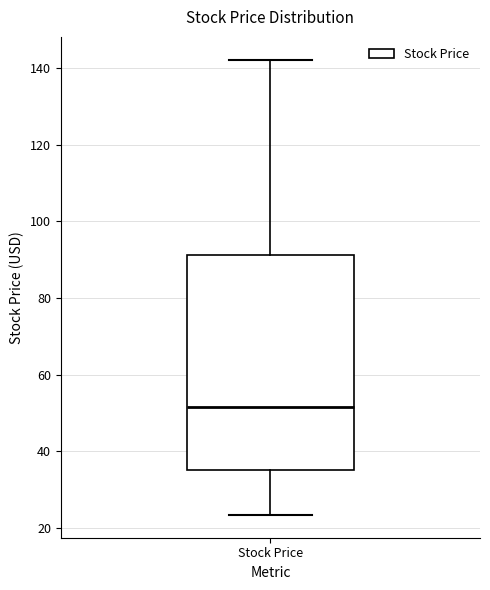

Read this box plot against the y-axis: the position of the median line, the range covered by the box, and the ends of both whiskers. The values are not printed on the chart, so give them approximately, as read against the axis.

median 52, box 36 to 92, whiskers 24 to 142